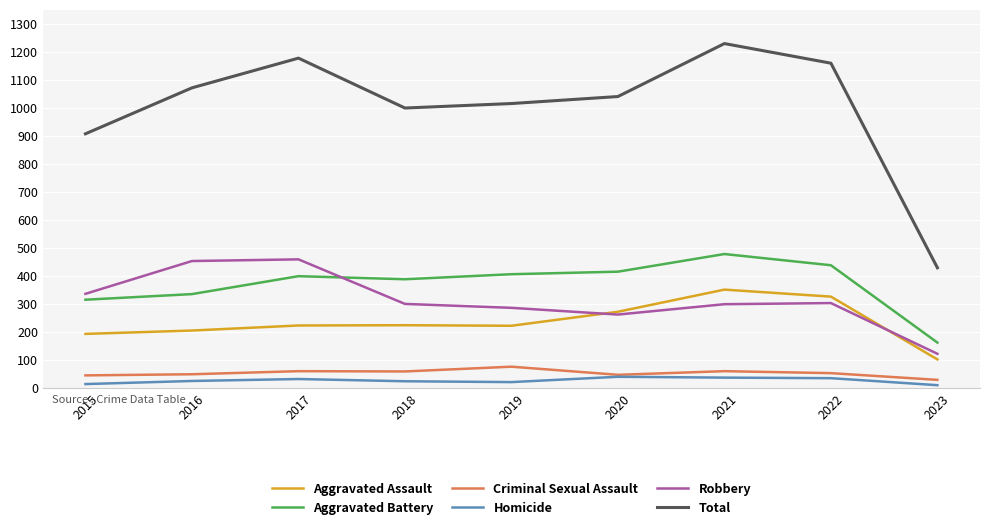

What is the highest value of the Robbery series?

460